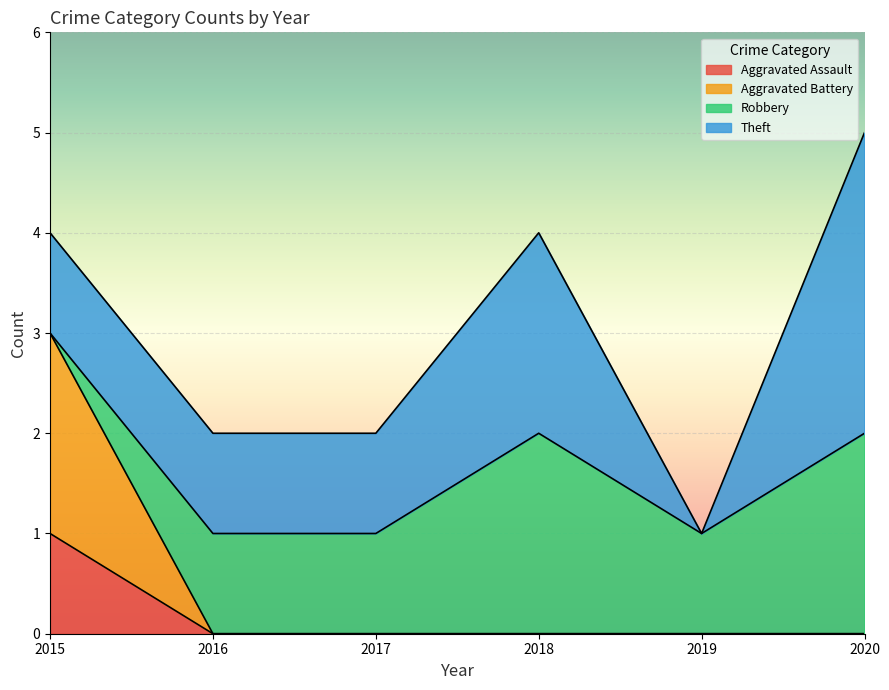

Which category has the highest value in the Aggravated Assault series?

2015